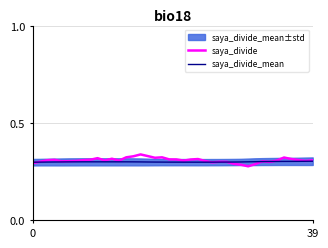

Reading right to left, list all the values displayed in this chart.

saya_divide: 0.3	0.3	0.3	0.3	0.3	0.3	0.3	0.3	0.3	0.3	0.3	0.3	0.3	0.3	0.3	0.3	0.3	0.3	0.3	0.3	0.3	0.3	0.3	0.3	0.3	0.3	0.3	0.3	0.3	0.3	0.3	0.3	0.3	0.3	0.3	0.3	0.3	0.3	0.3	0.3
saya_divide_mean: 0.3	0.3	0.3	0.3	0.3	0.3	0.3	0.3	0.3	0.3	0.3	0.3	0.3	0.3	0.3	0.3	0.3	0.3	0.3	0.3	0.3	0.3	0.3	0.3	0.3	0.3	0.3	0.3	0.3	0.3	0.3	0.3	0.3	0.3	0.3	0.3	0.3	0.3	0.3	0.3